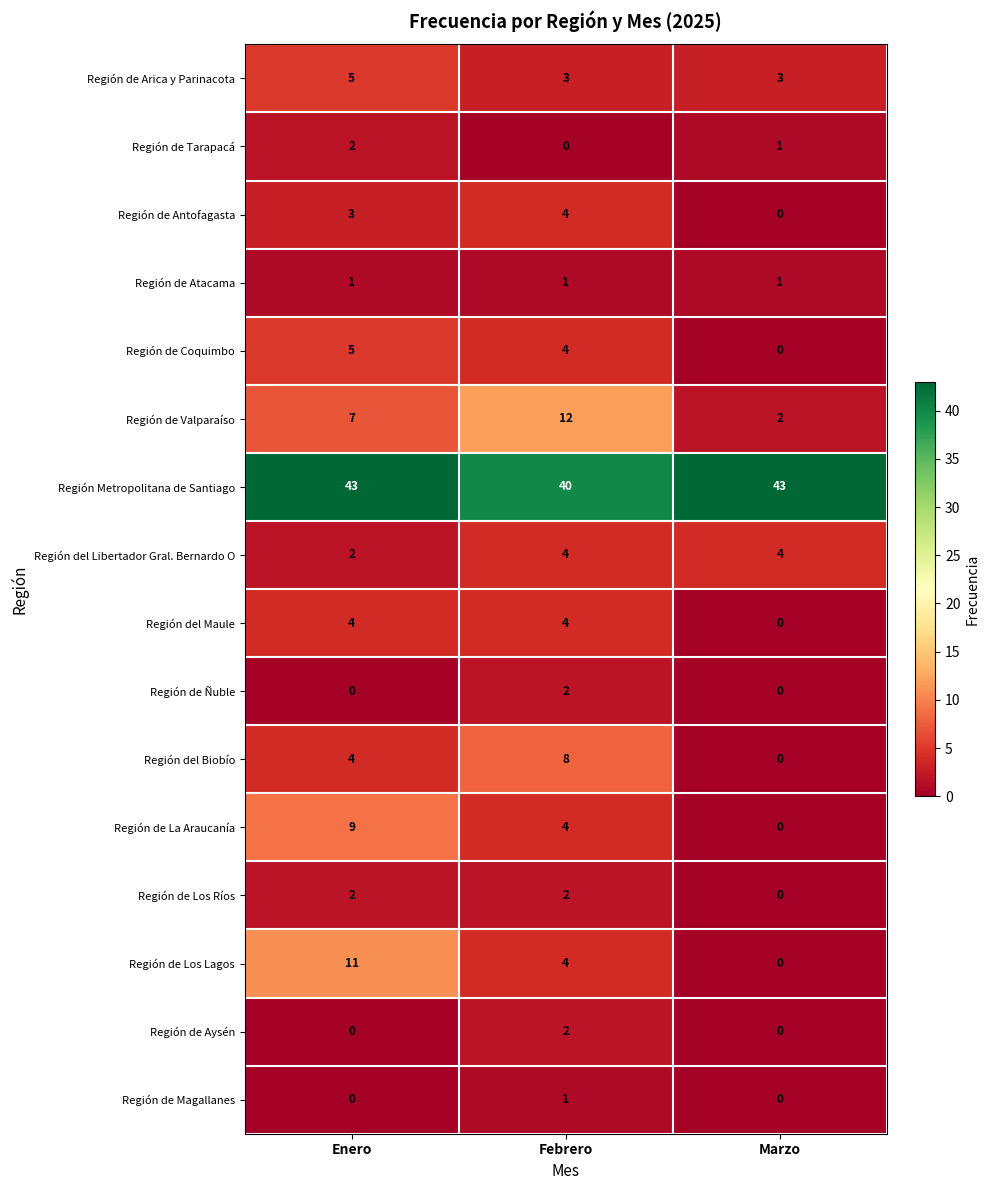

List the labels in order of Región de Valparaíso value, smallest first.

Marzo, Enero, Febrero